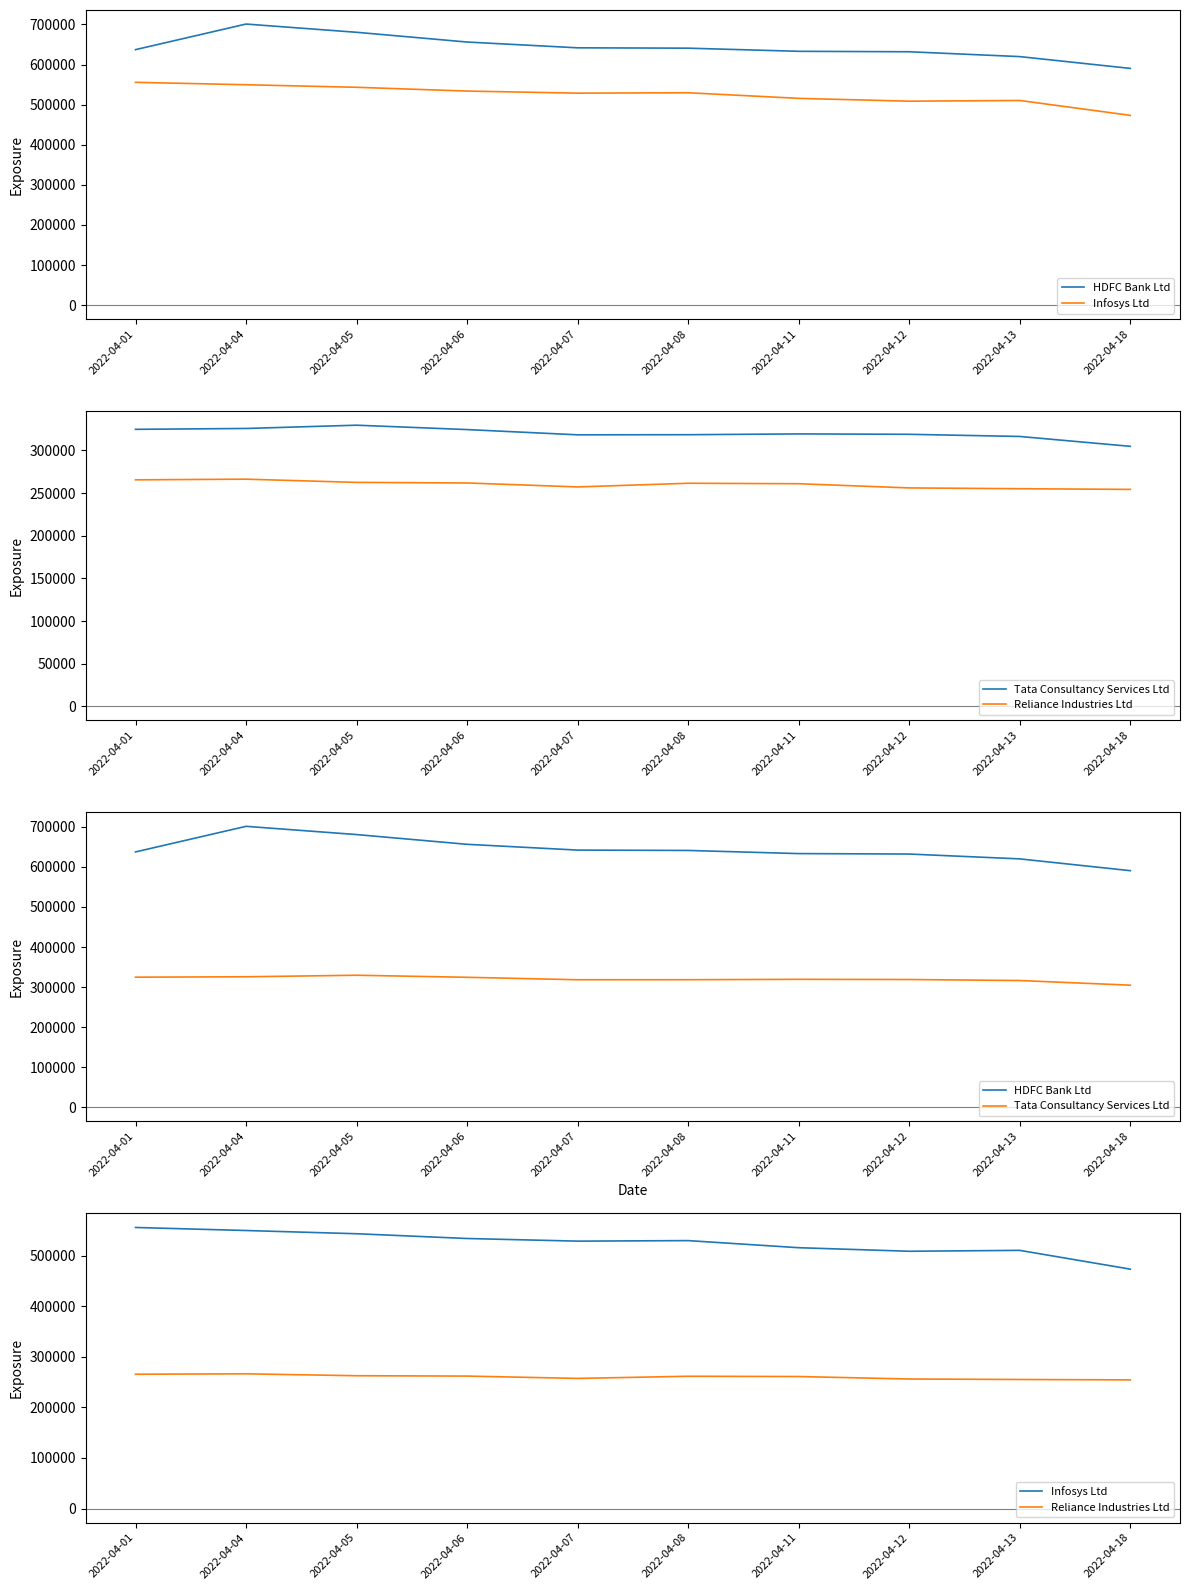

Rank the categories by Tata Consultancy Services Ltd value from highest to lowest.

2022-04-05, 2022-04-04, 2022-04-01, 2022-04-06, 2022-04-11, 2022-04-12, 2022-04-08, 2022-04-07, 2022-04-13, 2022-04-18